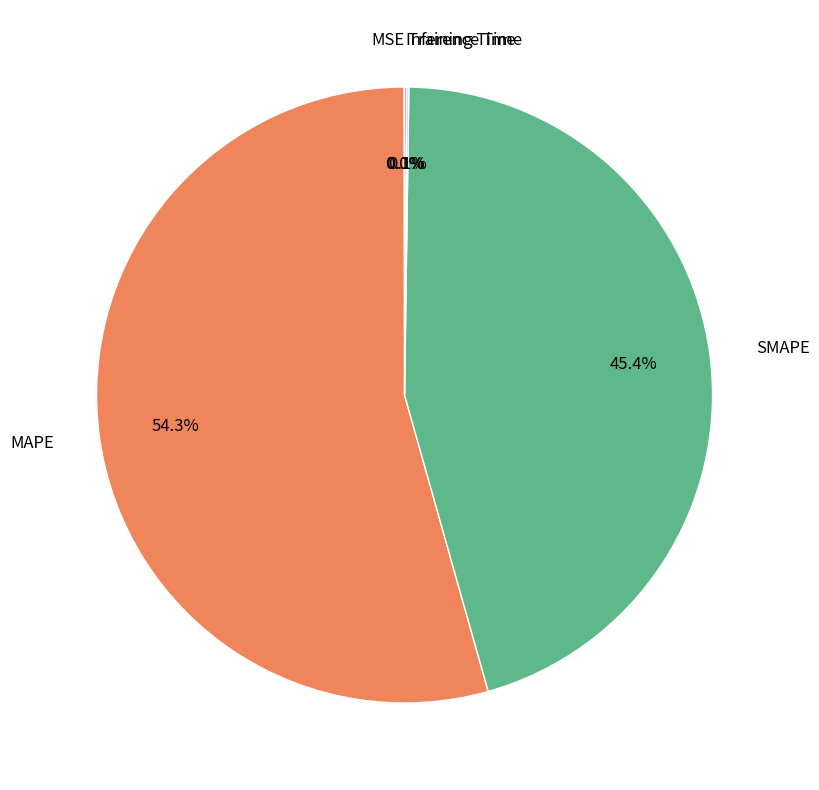

Which slice is the largest?

MAPE